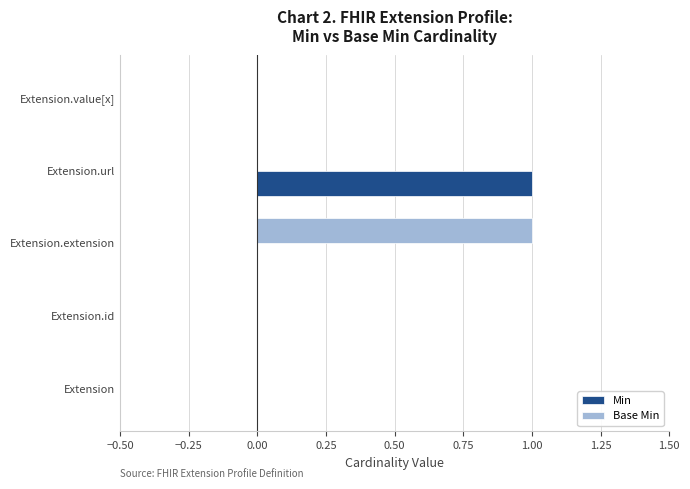

True or false: Base Min has a value of -1 at Extension.id.

False